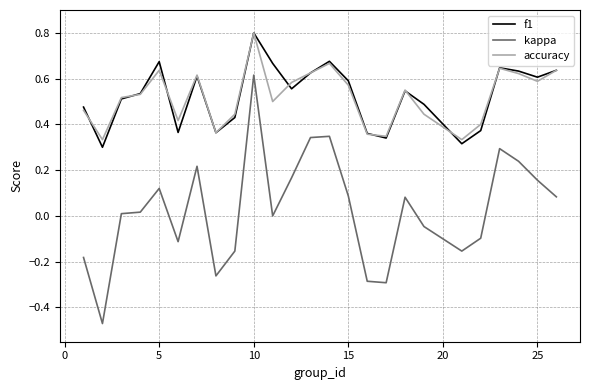

Does the chart have visible grid lines?

Yes